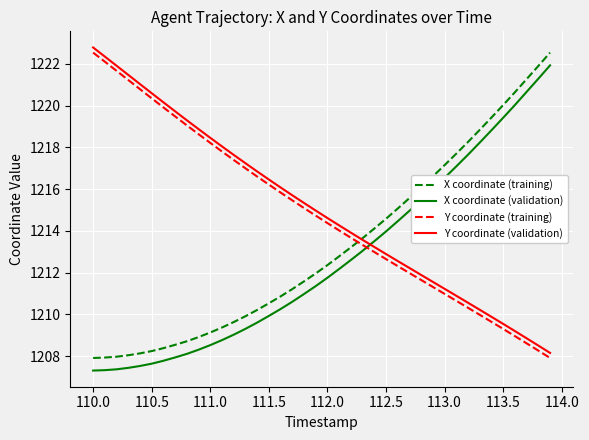

How many times do Y coordinate (training) and X coordinate (validation) cross each other?

1